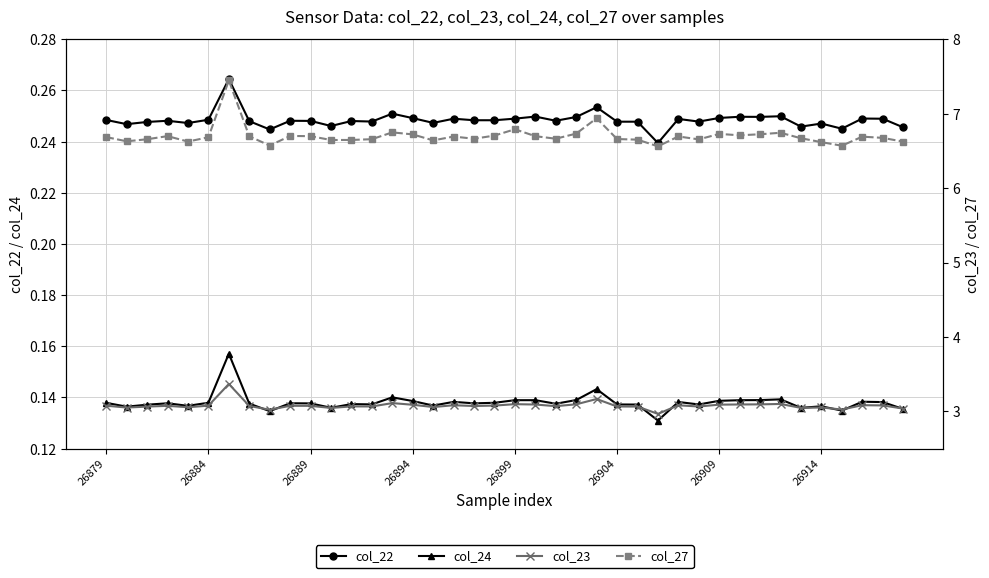

How many categories are shown in the chart?

40